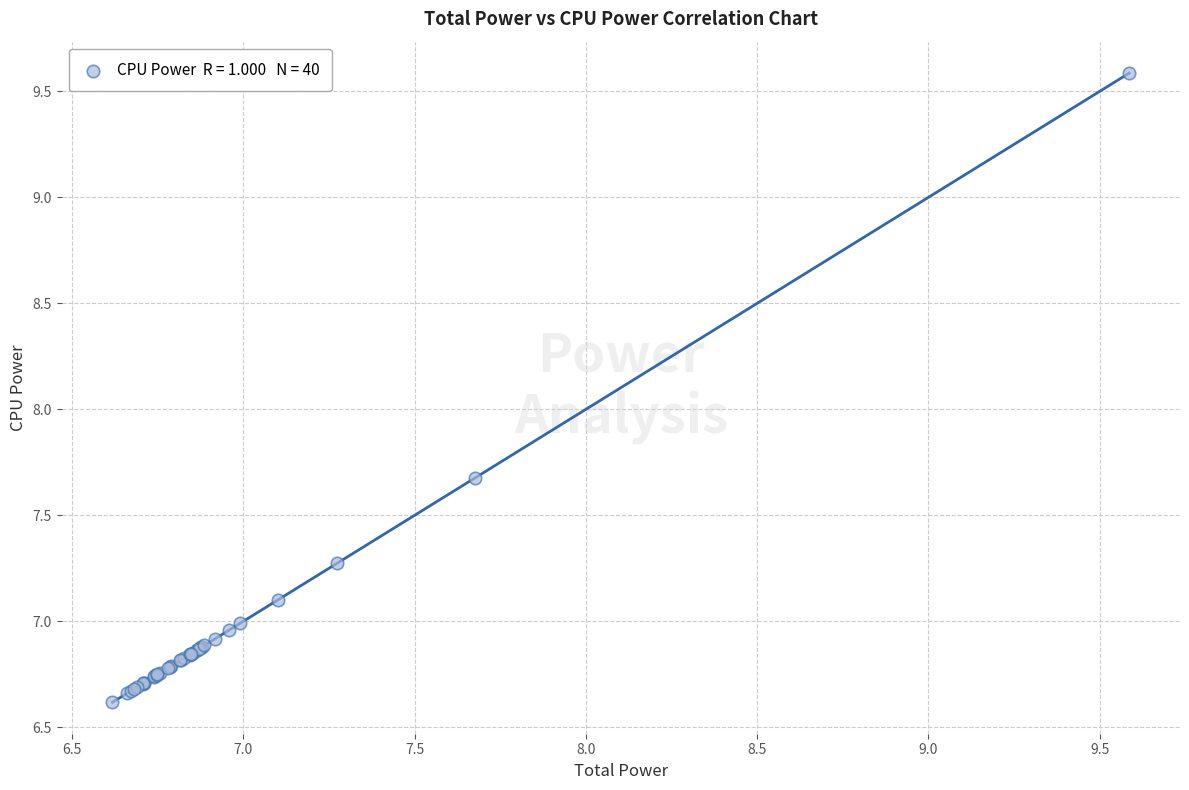

What Y value in the scatter plot is closest to 8?

7.7